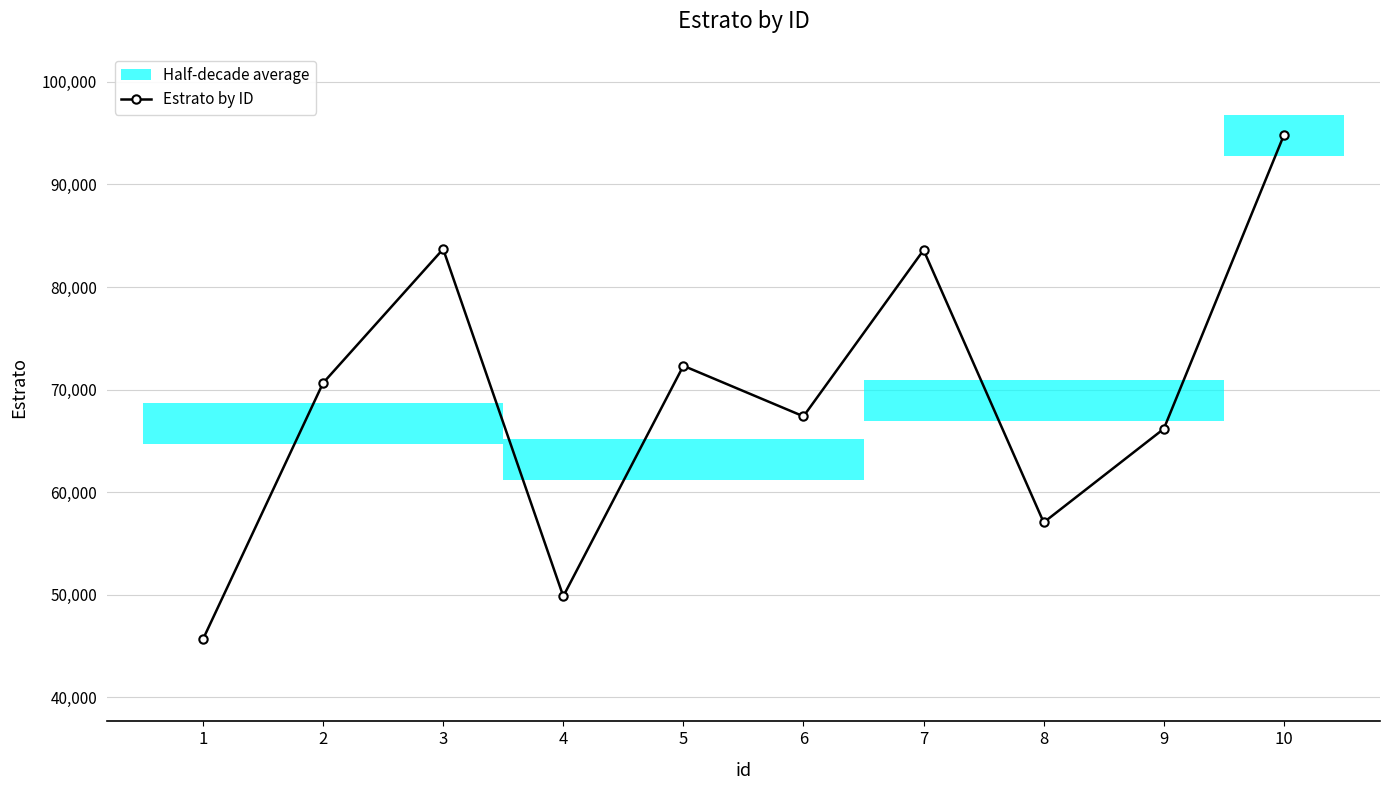

What is the smallest value displayed?

45647